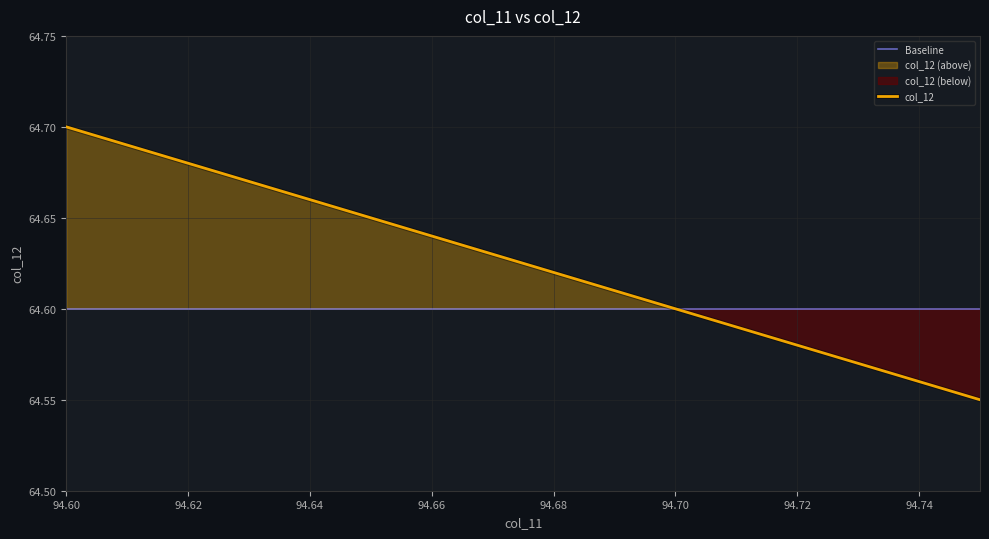

What is the maximum value shown in the chart?

64.7